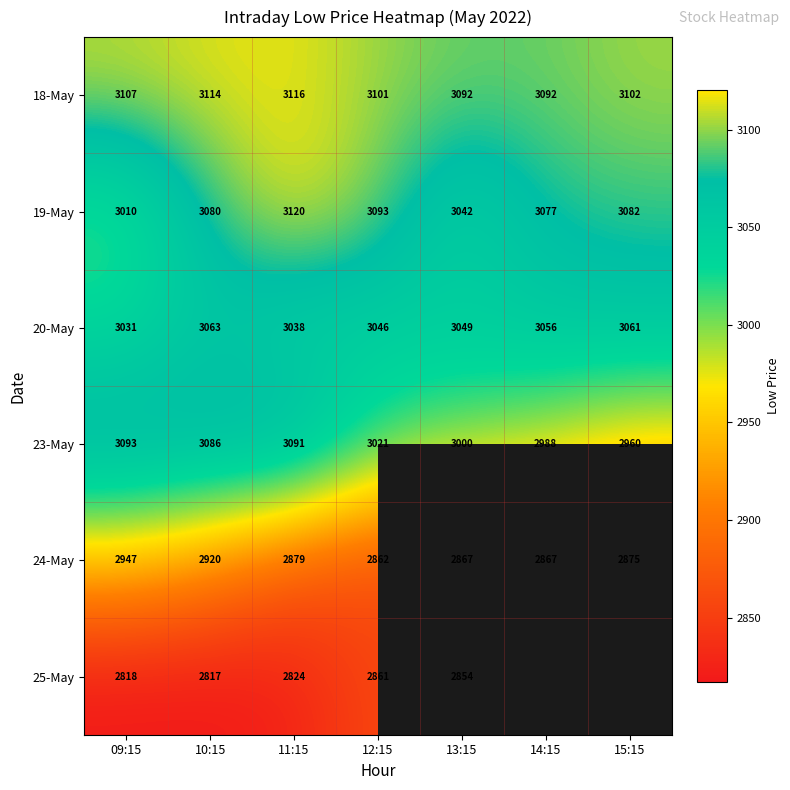

The value of 20-May at 14:15 is 3056.2. True or false?

True